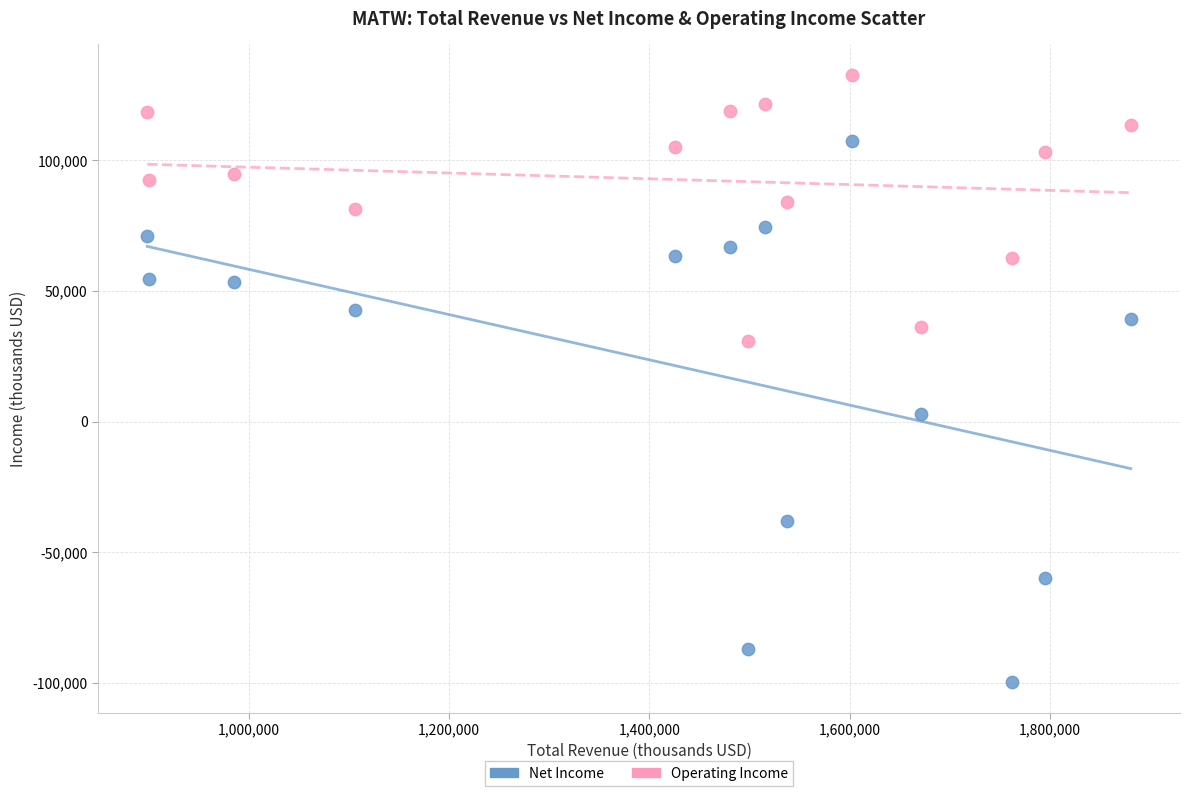

Across all data points, what is the range of Y values (max minus min)?

232600